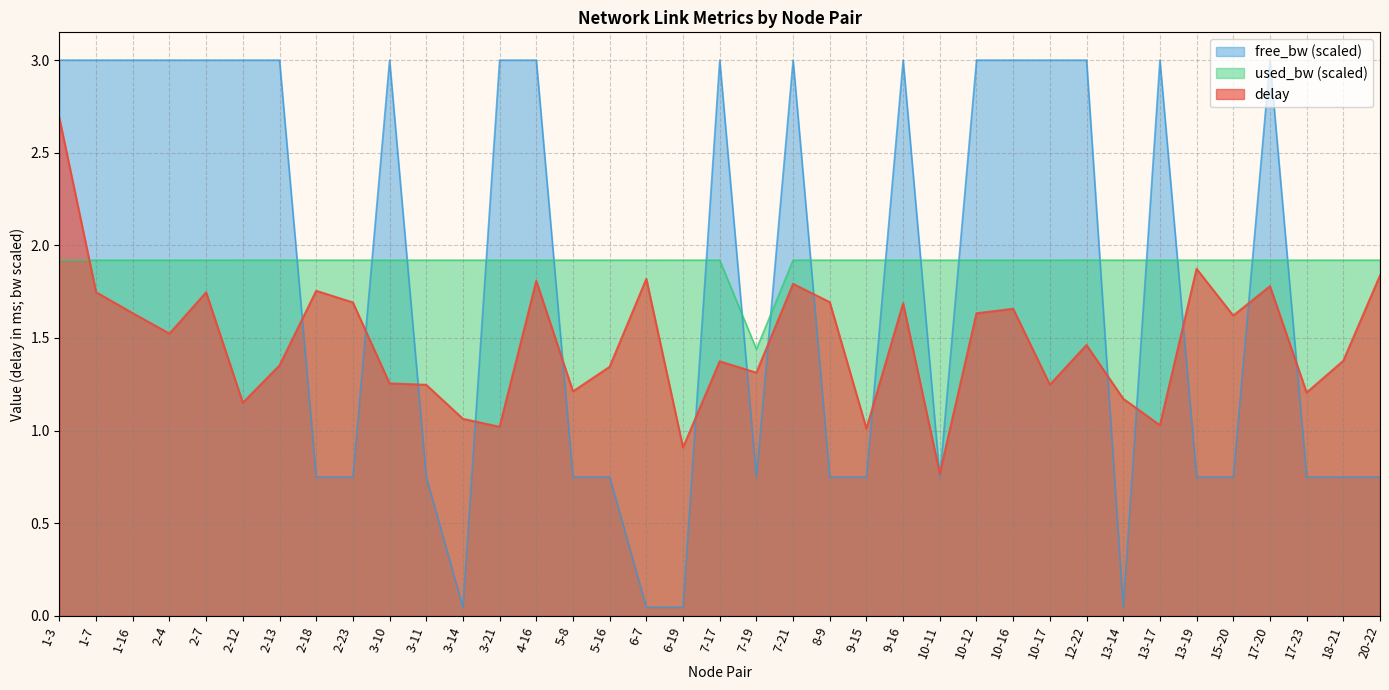

What are all the series names shown in the legend?

free_bw (scaled), used_bw (scaled), delay